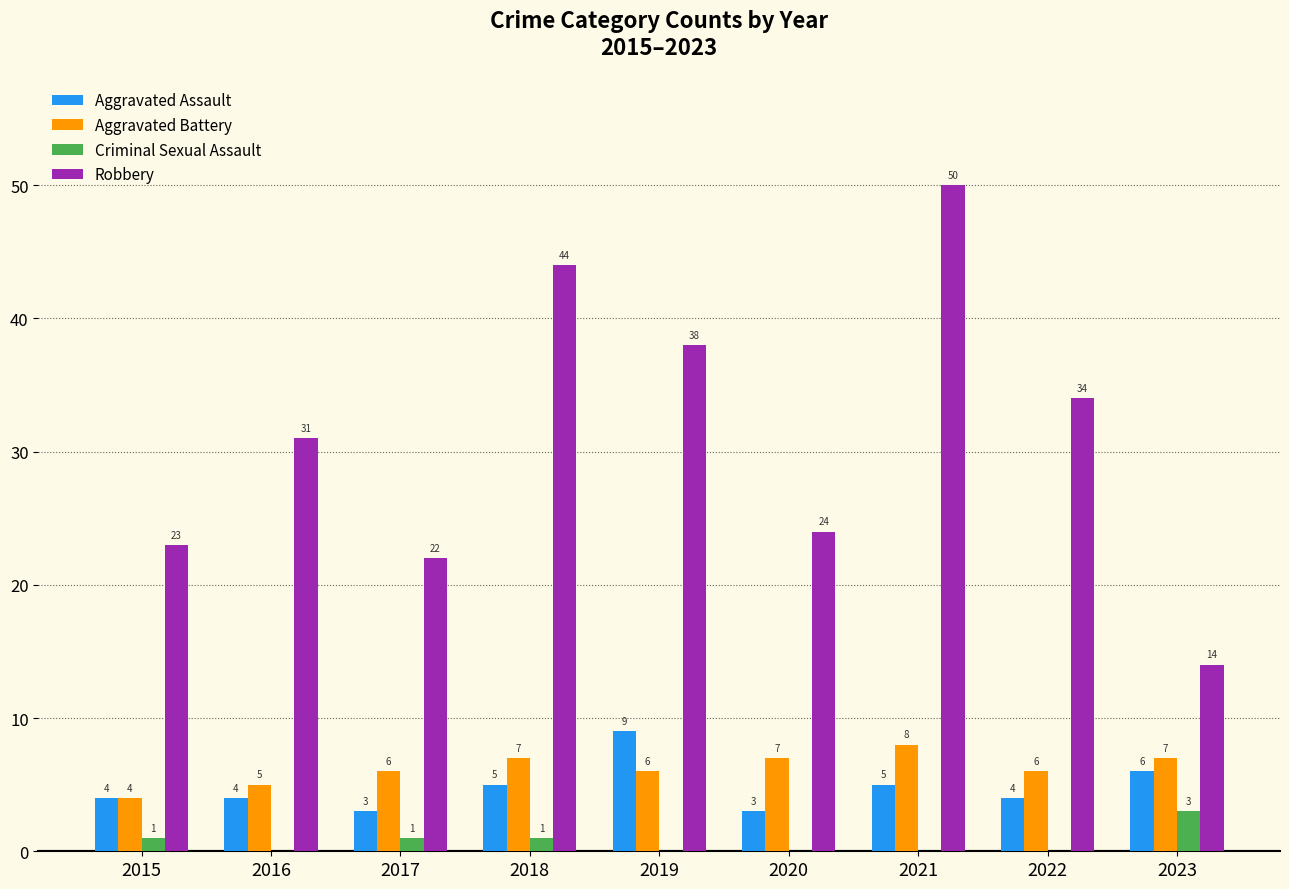

Are the bars grouped side by side (vs. stacked)?

Yes